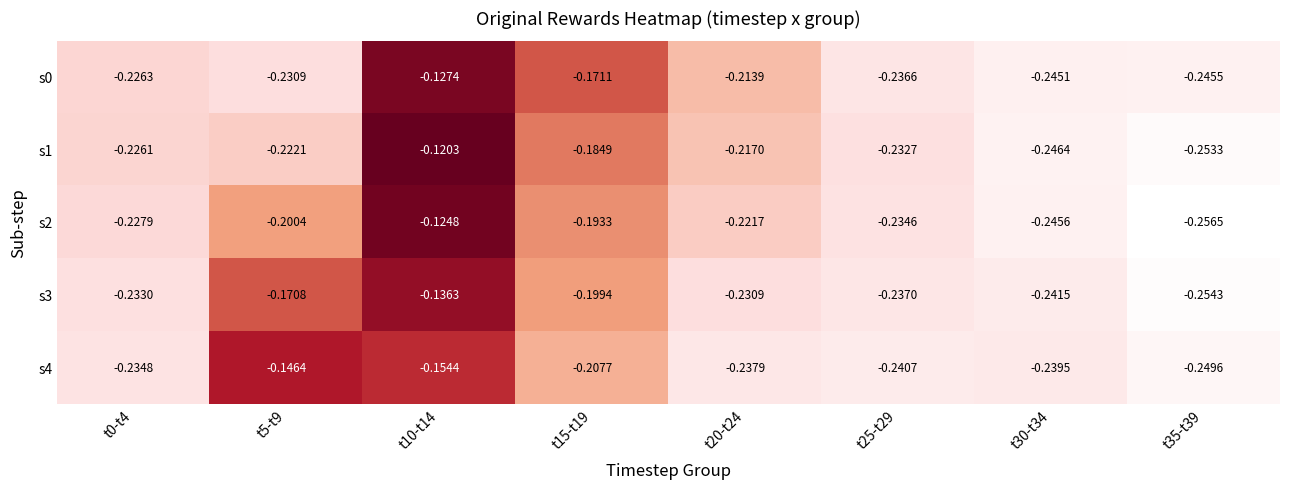

Is the value of s3 at t10-t14 greater than the value of s0 at t25-t29?

Yes